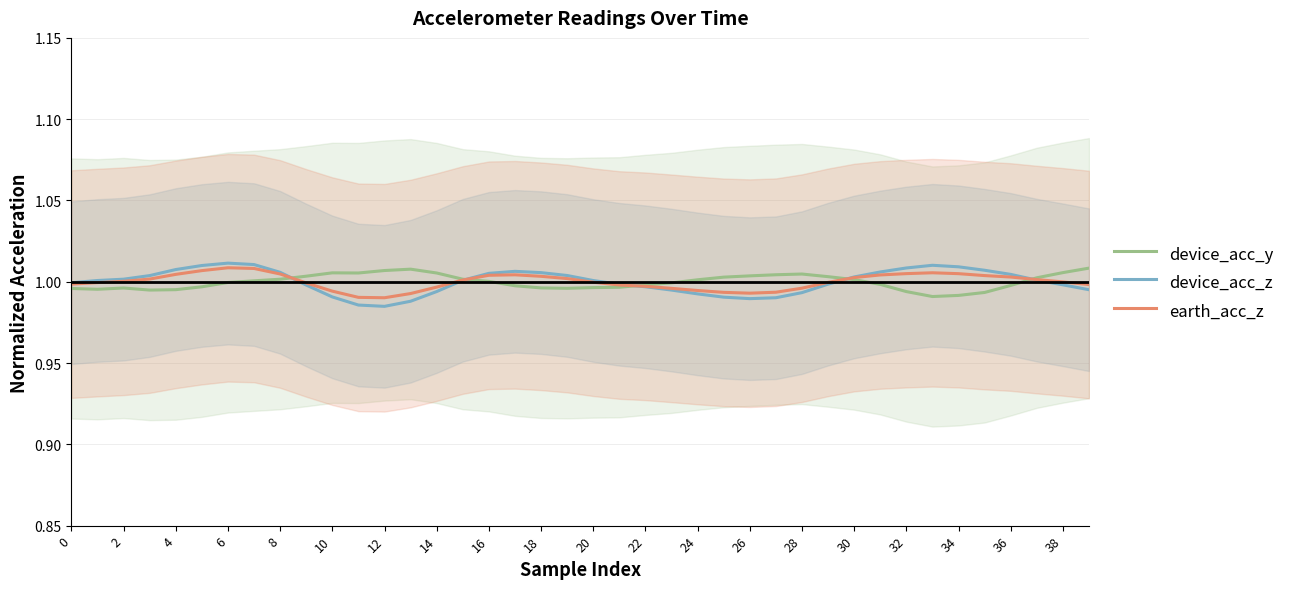

Read the earth_acc_z value at 31.

1.0